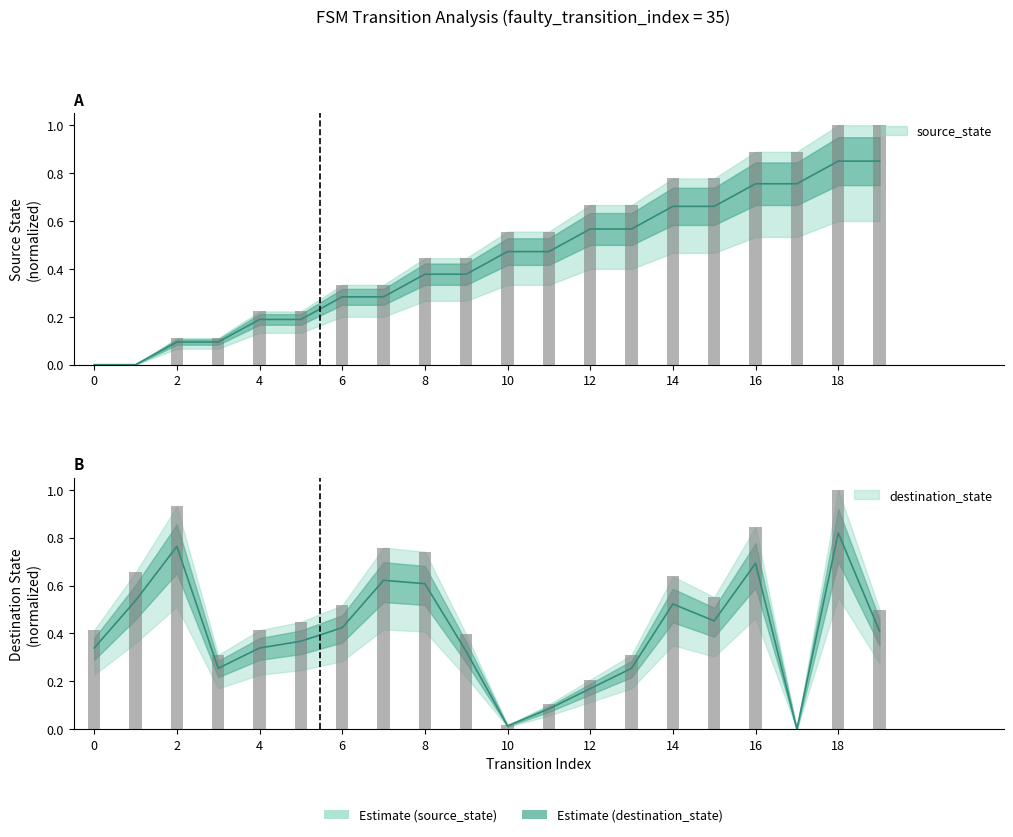

At which label does source_state reach its peak?

18